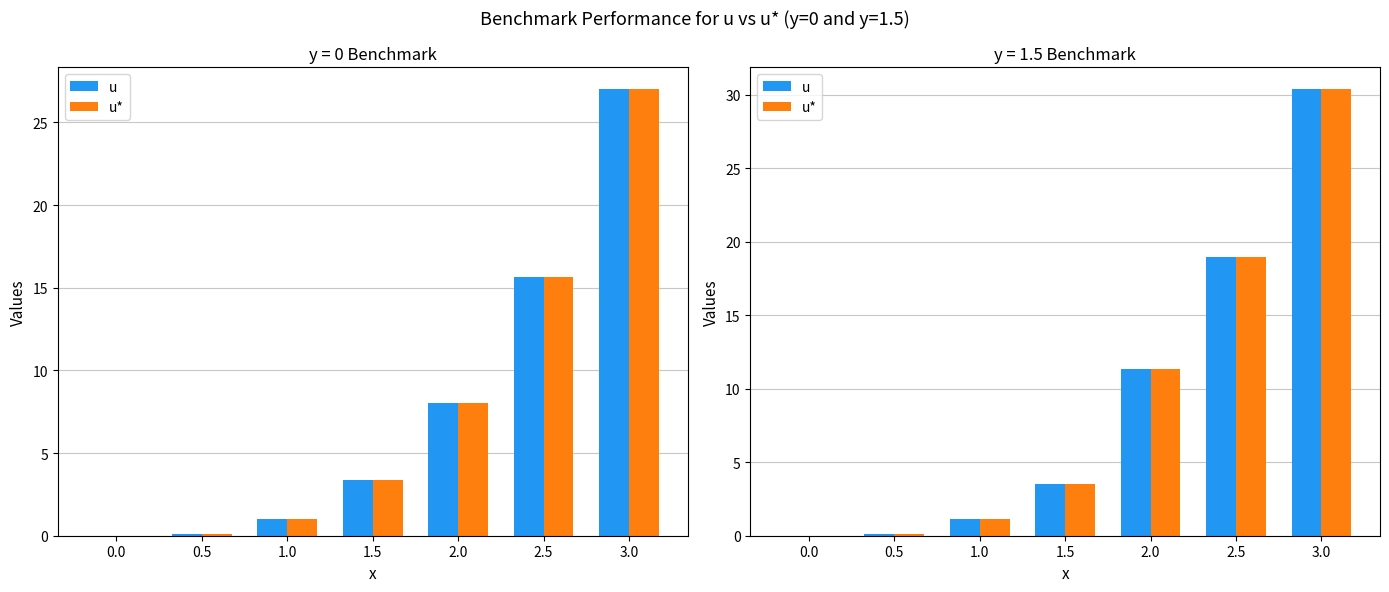

What is the difference between the maximum and minimum values in the u series?

30.4